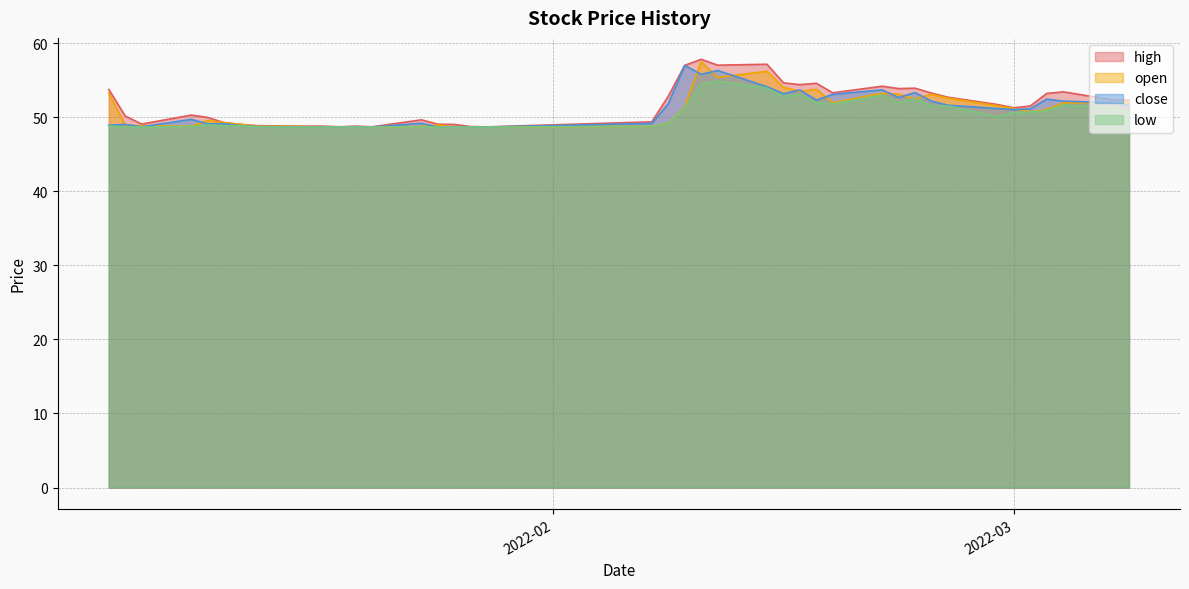

Which category has the highest value across all series?

2022-02-10